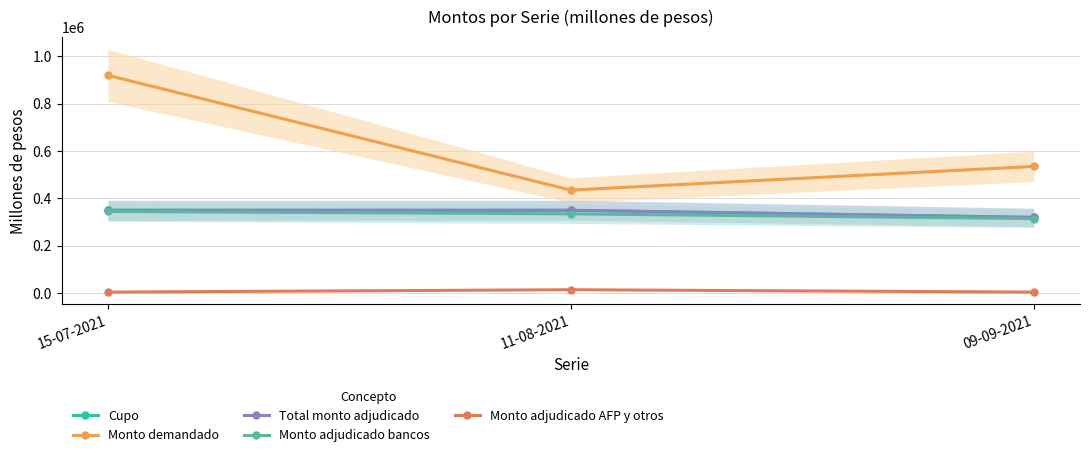

Which series has the largest range (max minus min)?

Monto demandado